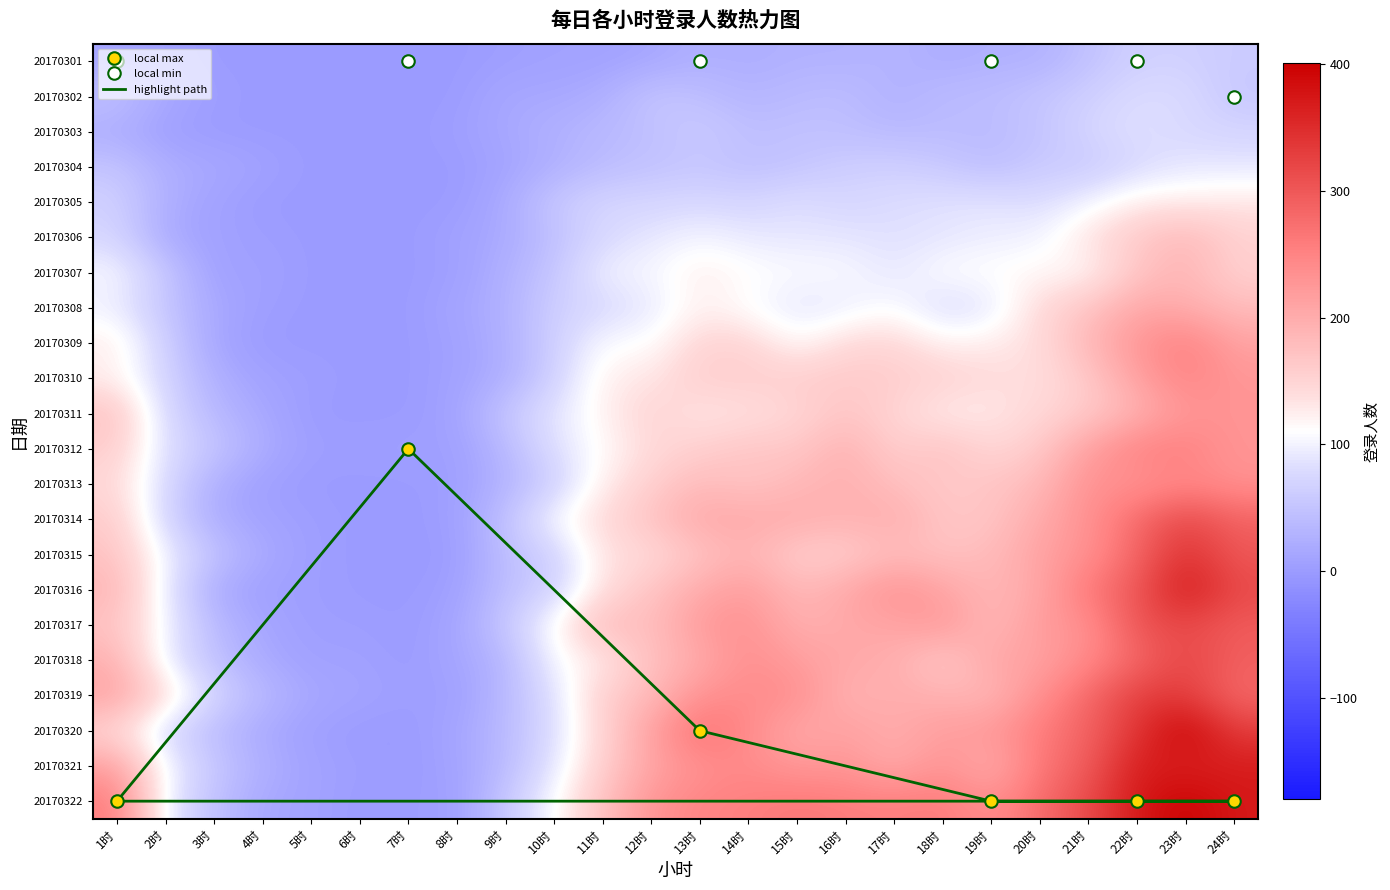

Where is 20170306 nearest to the value 93?

14时